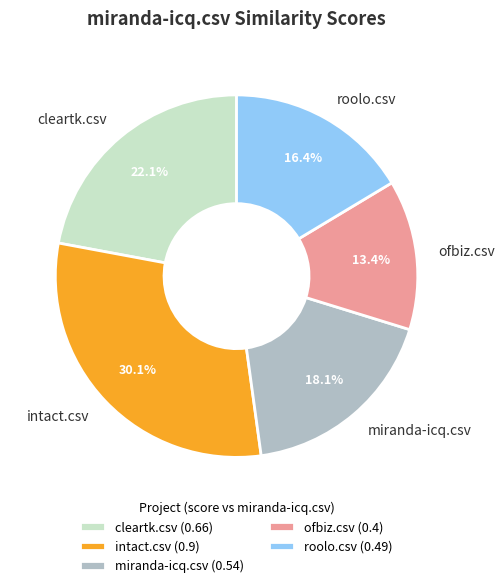

What percentage is the intact.csv slice, to the nearest percent?

30%